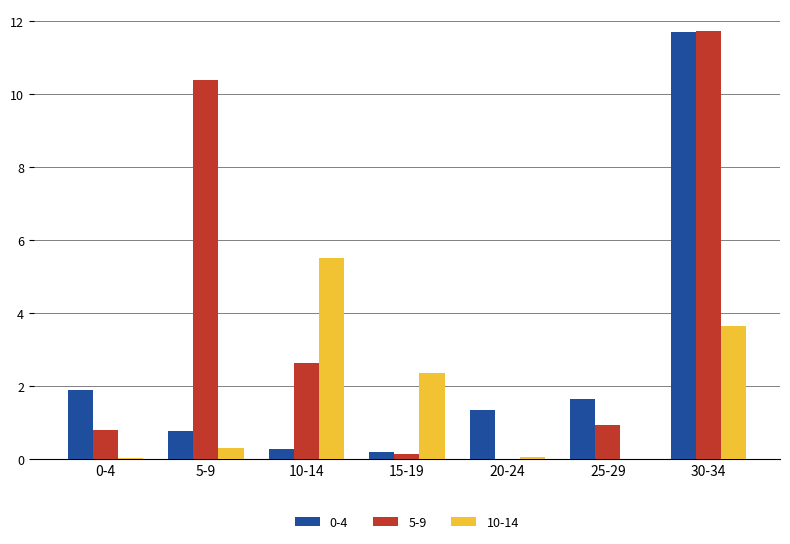

At which label is 5-9 closest to 5?

10-14